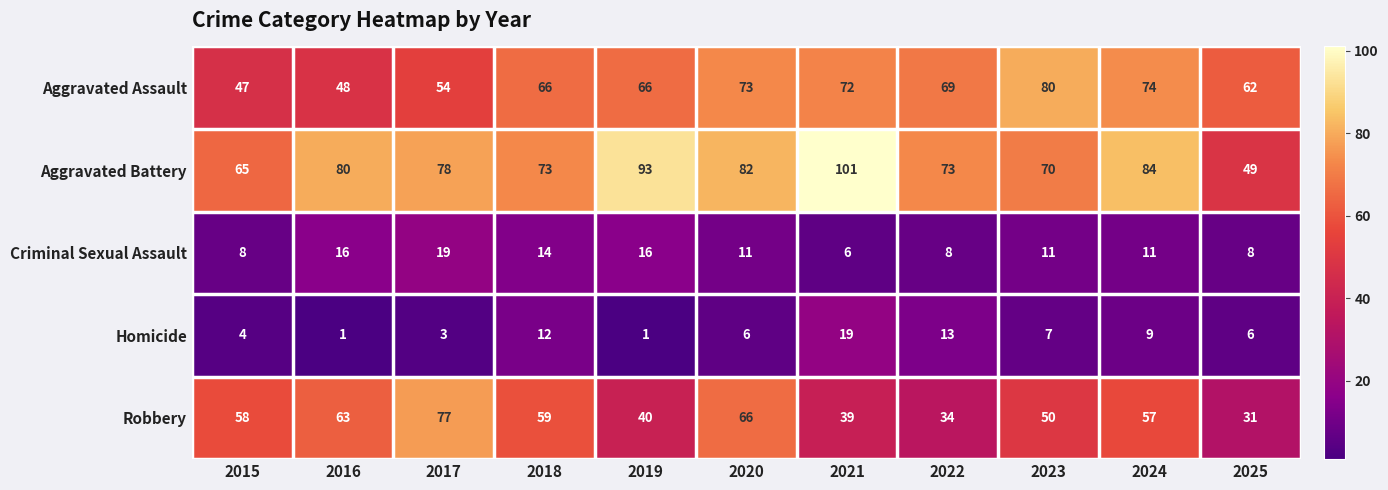

Is it true that Robbery equals 36 at 2016?

False